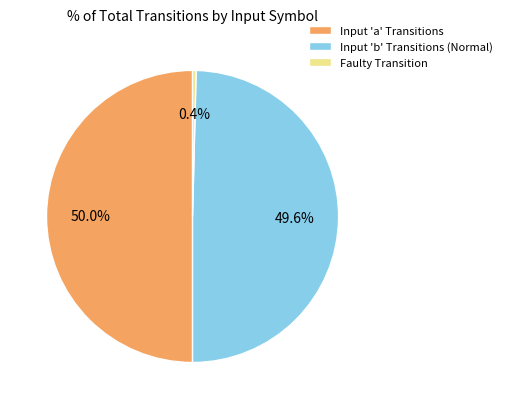

Between Input 'b' Transitions (Normal) and Faulty Transition, which is larger?

Input 'b' Transitions (Normal)